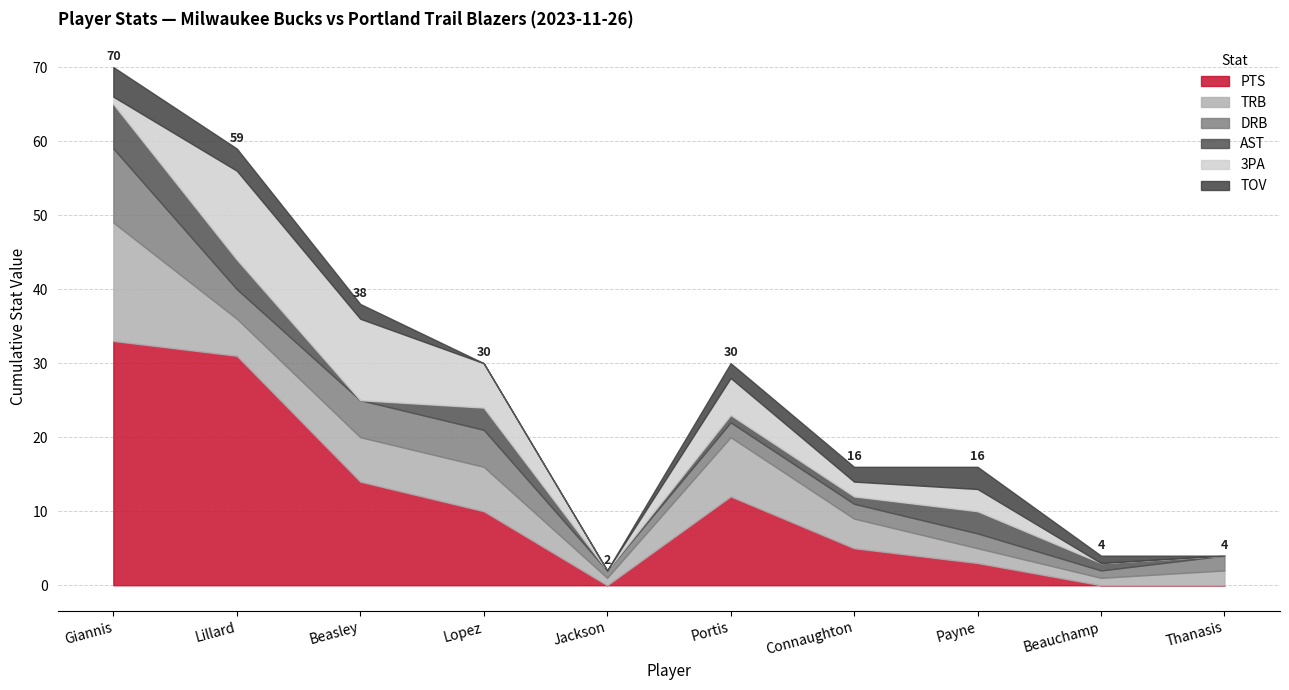

How many DRB values are between 2 and 5?

7